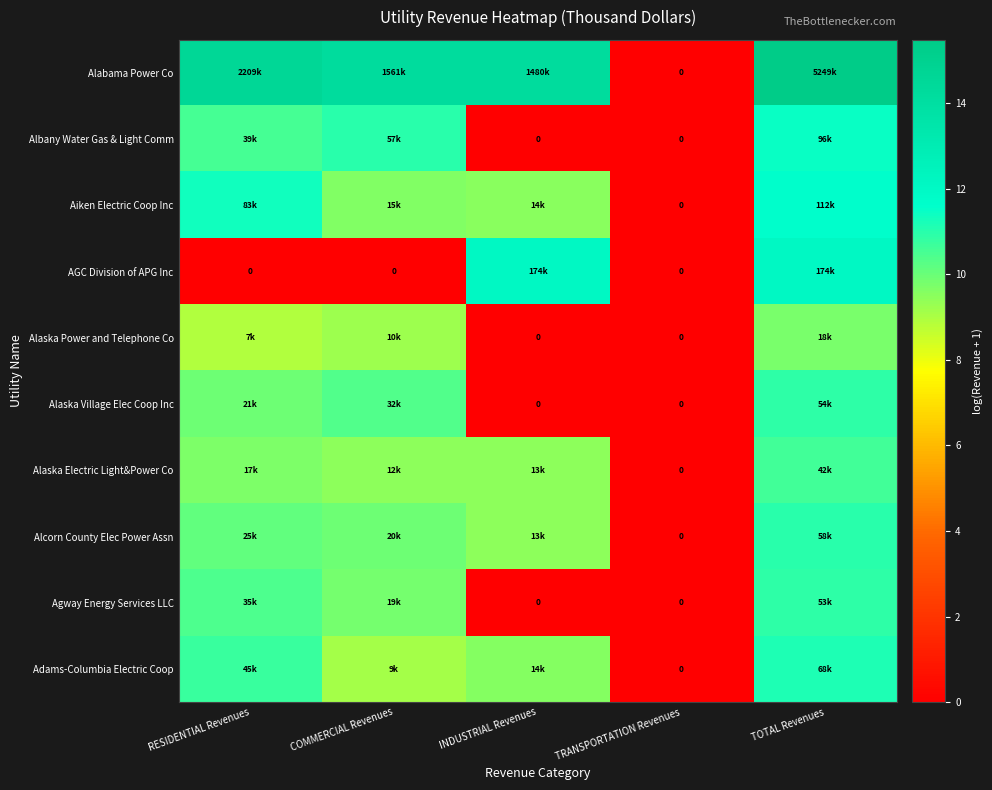

What is the difference between the maximum and second lowest values in the Alabama Power Co series?

1.3